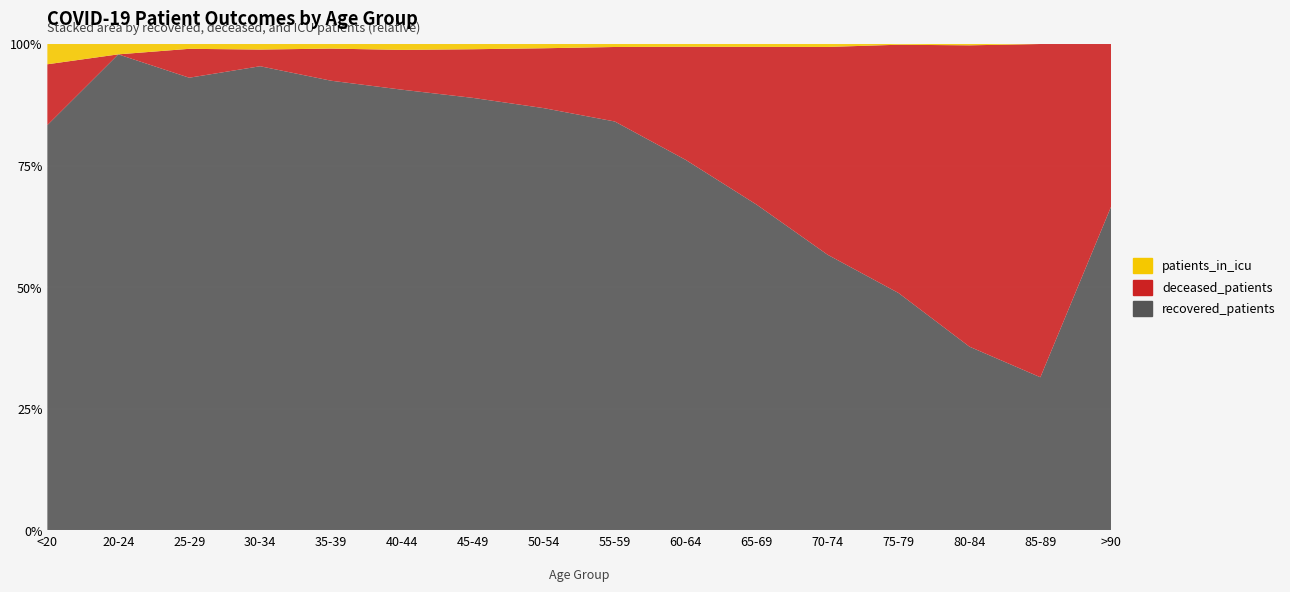

Reading left to right, list all the values displayed in this chart.

recovered_patients: 20	46	94	167	196	299	578	994	1372	1480	1480	1316	654	139	17	4
deceased_patients: 3	0	6	6	14	27	65	141	250	452	717	992	684	228	37	2
patients_in_icu: 1	1	1	2	2	4	7	10	10	11	13	14	2	1	0	0